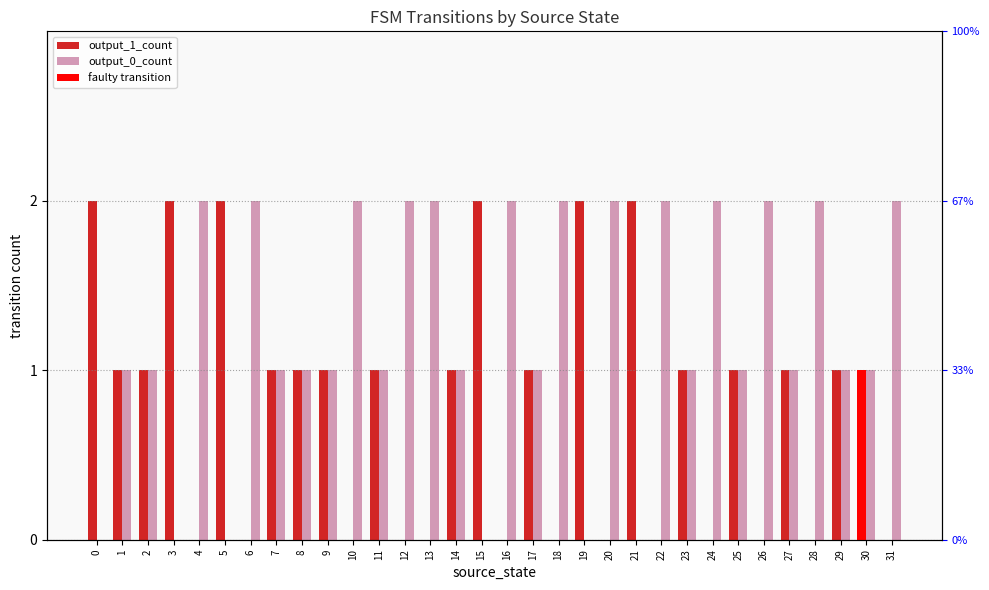

What is the approximate value of output_0_count at 6?

2